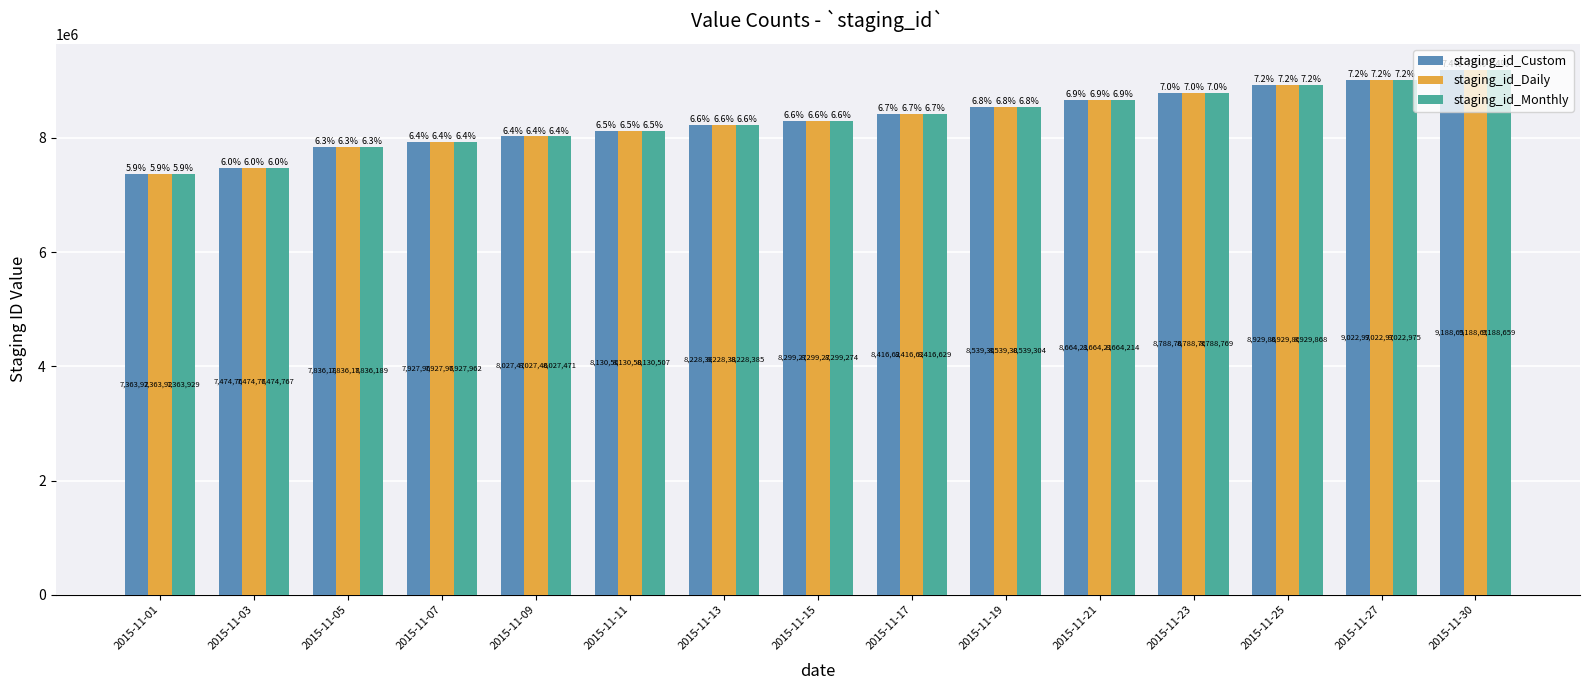

What is the average value of the staging_id_Daily series?

8322591